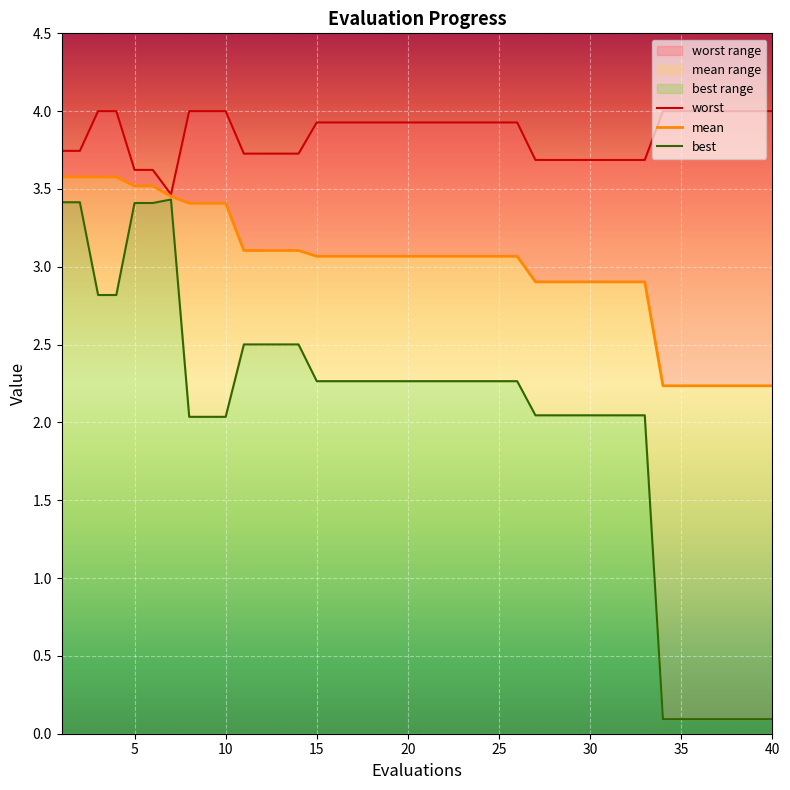

What is the minimum value for worst?

3.5